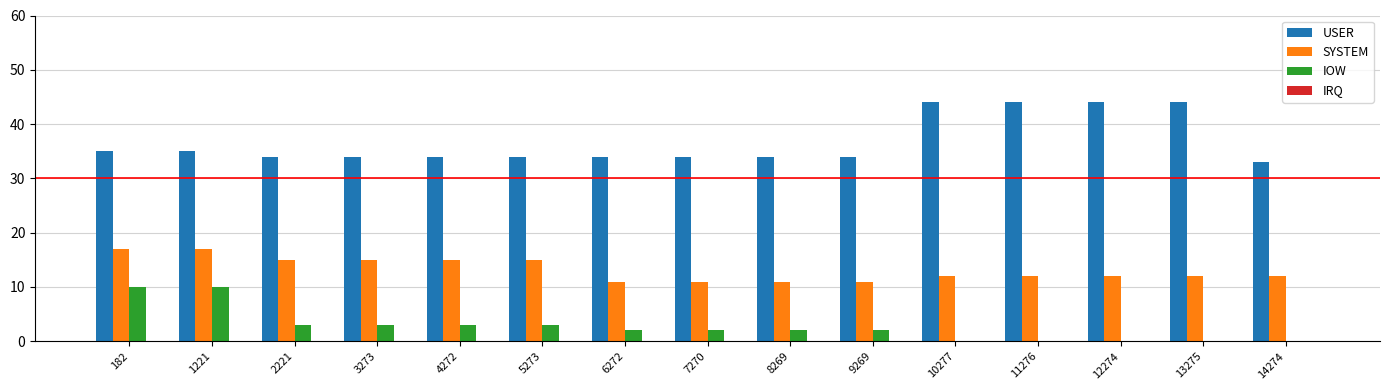

What is the sum of the USER values at 4272 and 14274?

67